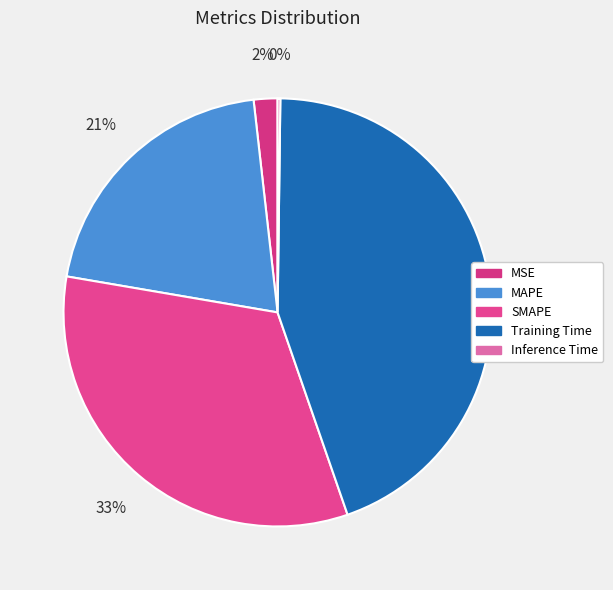

Count the number of slices in the pie.

5